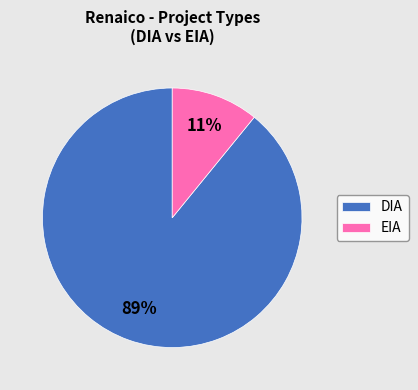

Is there any slice that represents more than half of the pie?

Yes